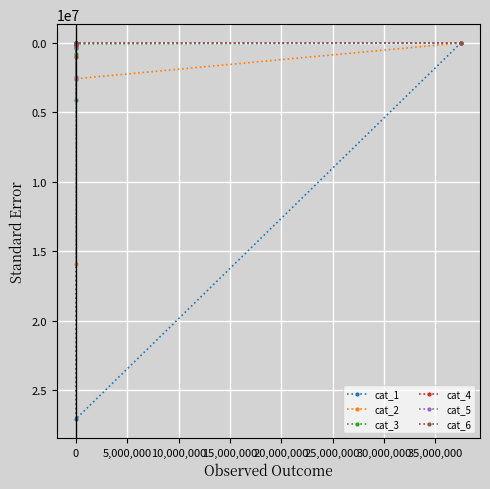

Which series ends up on top after the final intersection of cat_3 and cat_6?

cat_6